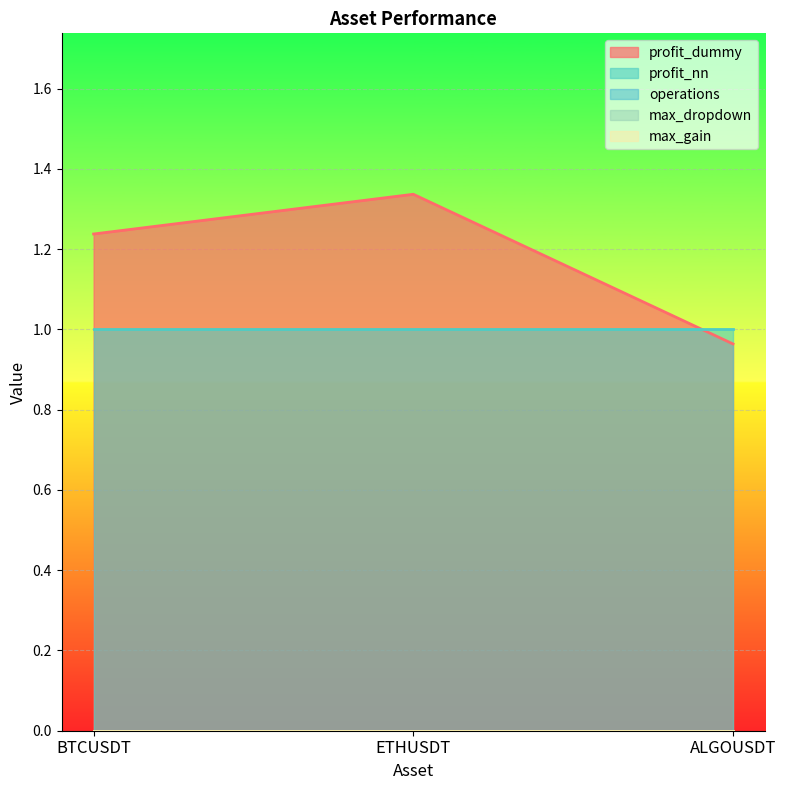

What is the label of the 3rd point from the right?

BTCUSDT